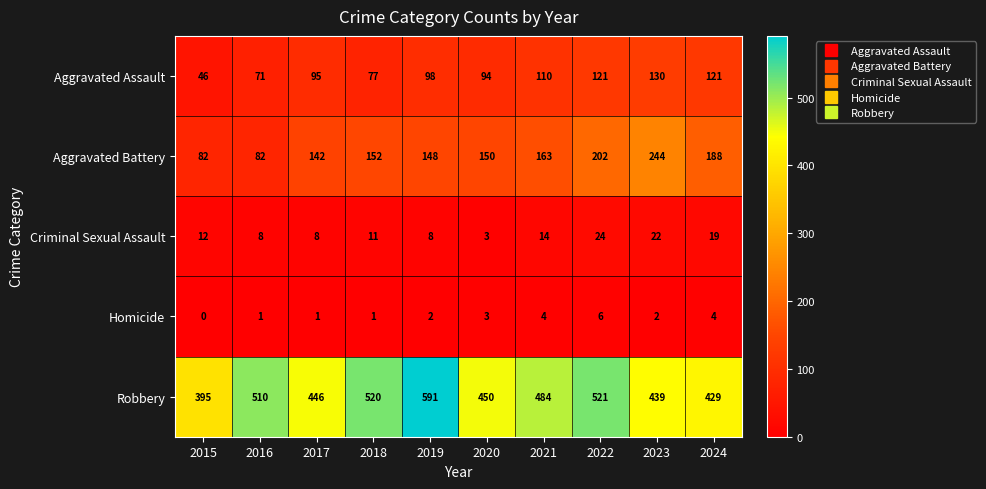

Is it true that Criminal Sexual Assault equals 11 at 2018?

True